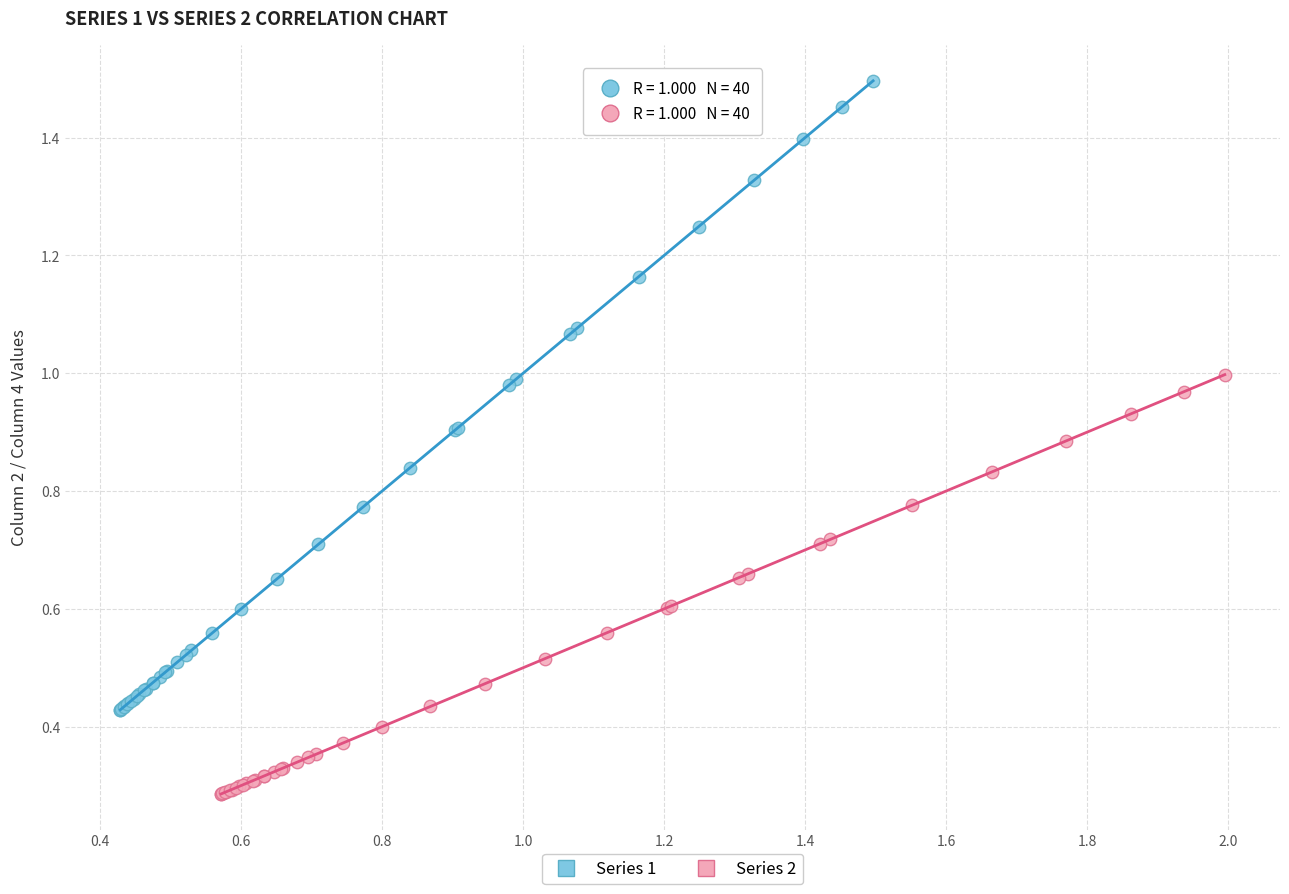

Which series has the largest Y range (max minus min)?

Series 1